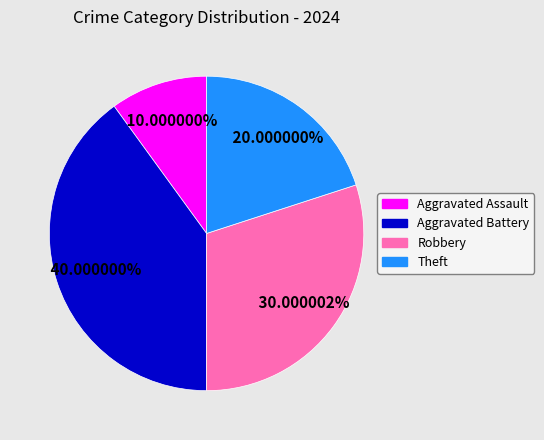

How many segments does this pie chart have?

4